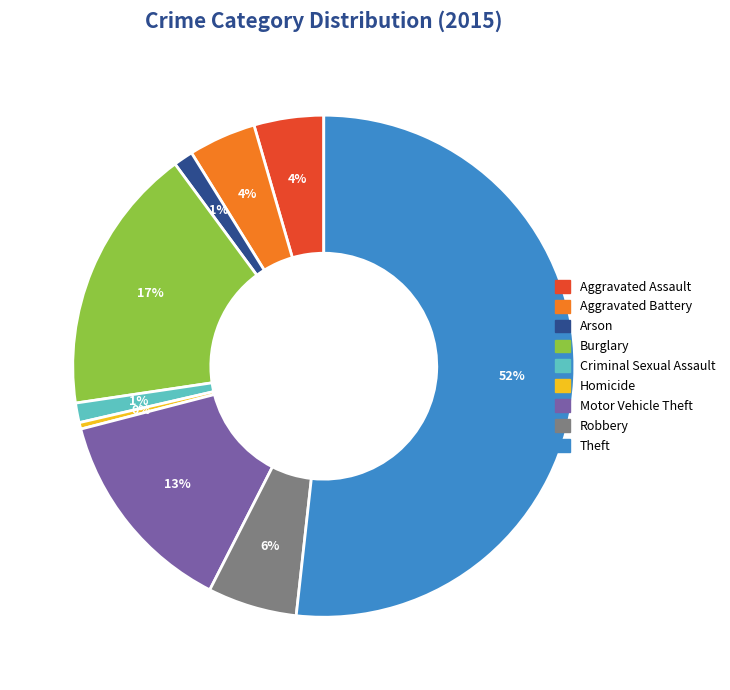

Which category accounts for the majority?

Theft